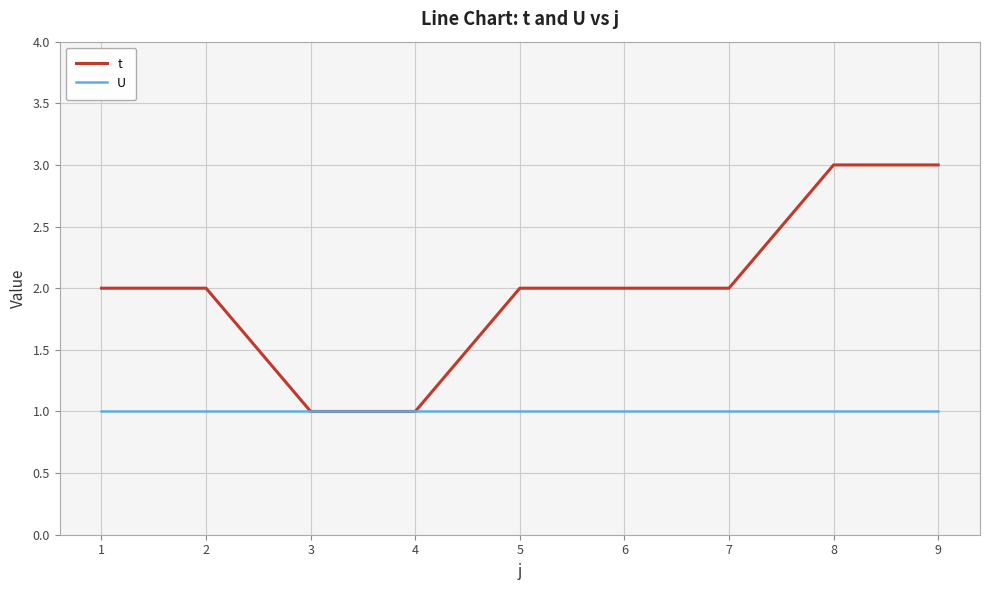

Between 3 and 5, which series saw the biggest shift?

t